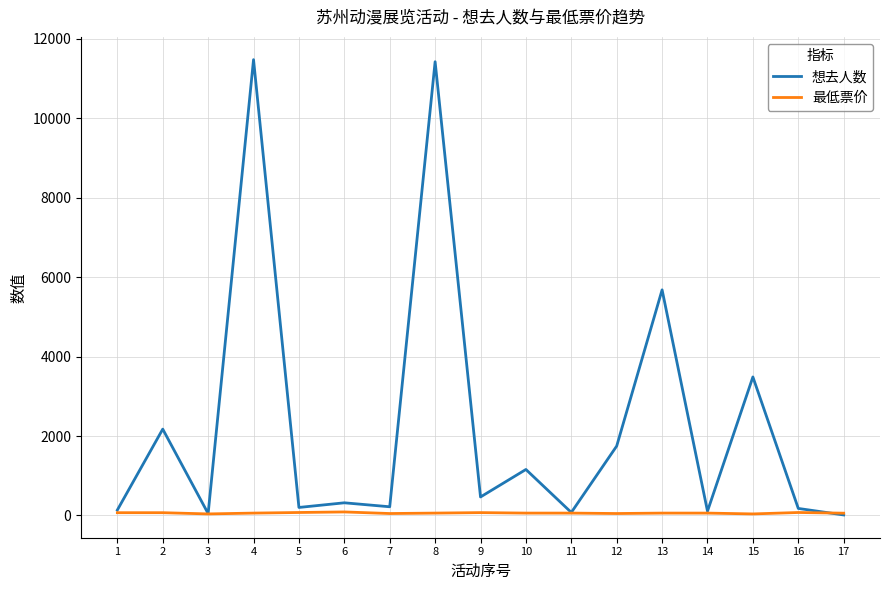

Rank the series by their average value, from highest to lowest.

想去人数, 最低票价